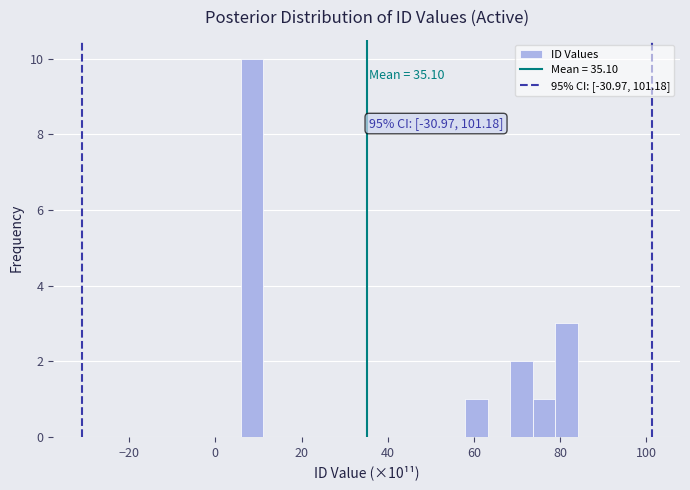

Read against the x-axis, roughly where is the centre of the tallest bar?

8